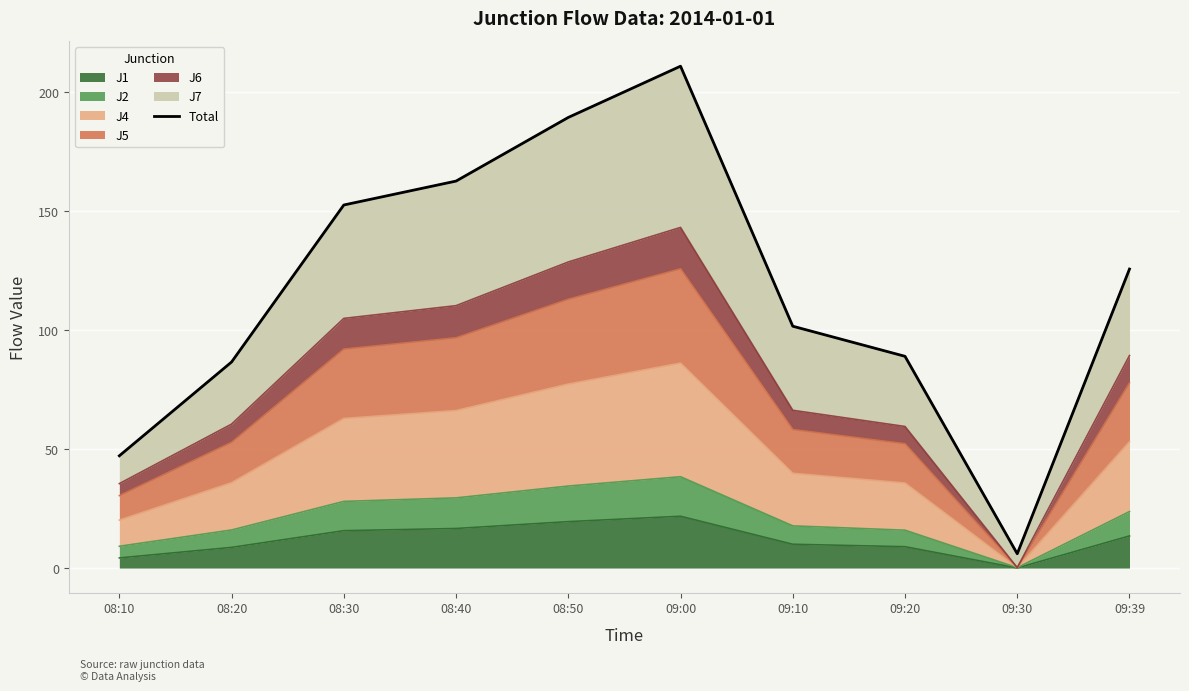

Approximately how many times larger is the value at 09:00 compared to 09:20?

2.4